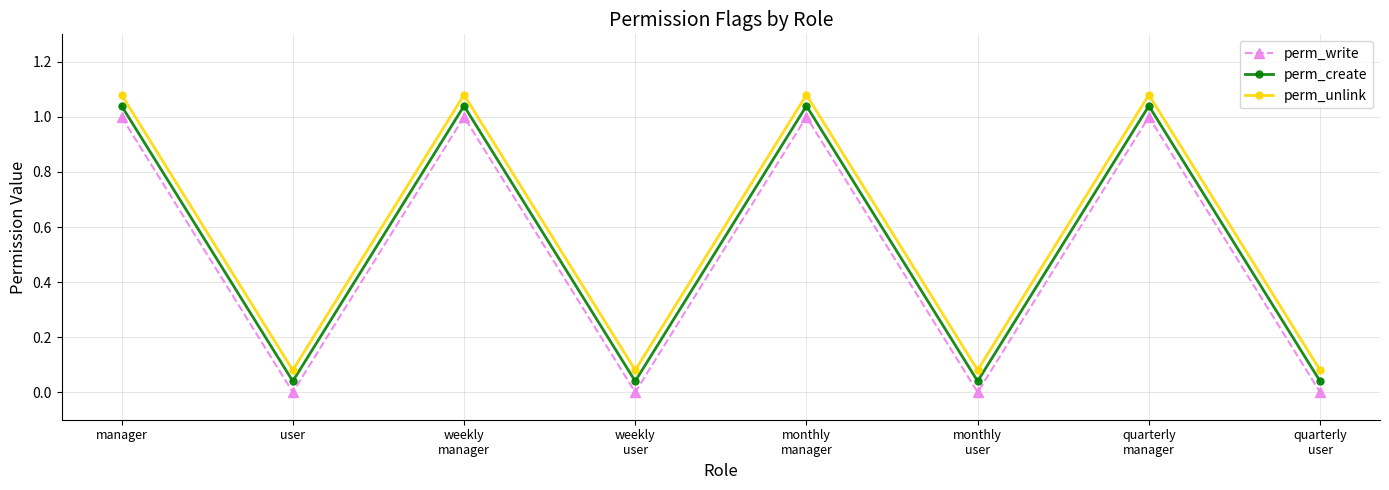

At which label does perm_create first exceed 1?

manager